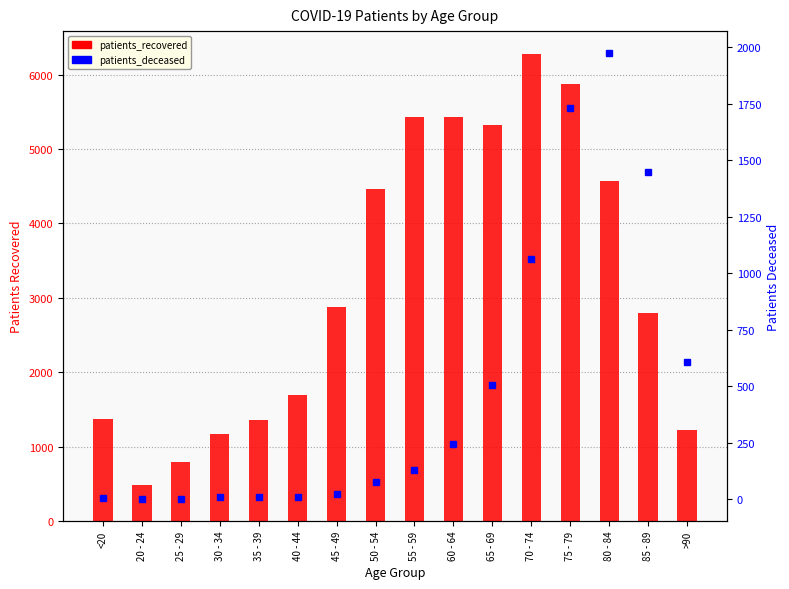

Reading left to right, what are all the values shown in this chart?

patients_recovered: 1376	490	797	1173	1361	1696	2876	4463	5432	5431	5326	6271	5878	4566	2801	1229
patients_deceased: 6	3	2	10	10	12	25	77	130	243	506	1064	1732	1973	1449	609